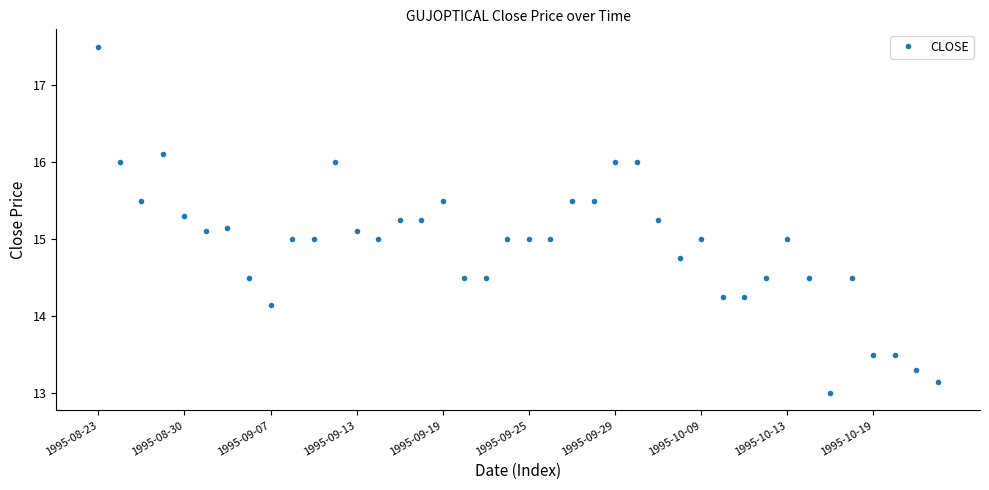

What is the value of the 11th point from the left?

15.0